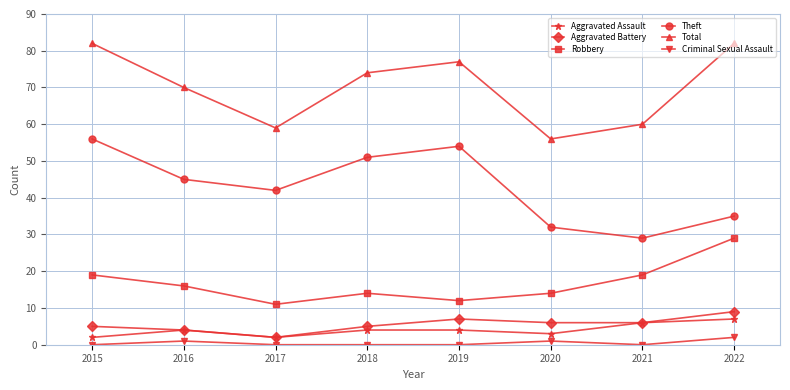

Reading right to left, what are all the values shown in this chart?

Aggravated Assault: 7	6	3	4	4	2	4	2
Aggravated Battery: 9	6	6	7	5	2	4	5
Robbery: 29	19	14	12	14	11	16	19
Theft: 35	29	32	54	51	42	45	56
Total: 82	60	56	77	74	59	70	82
Criminal Sexual Assault: 2	0	1	0	0	0	1	0